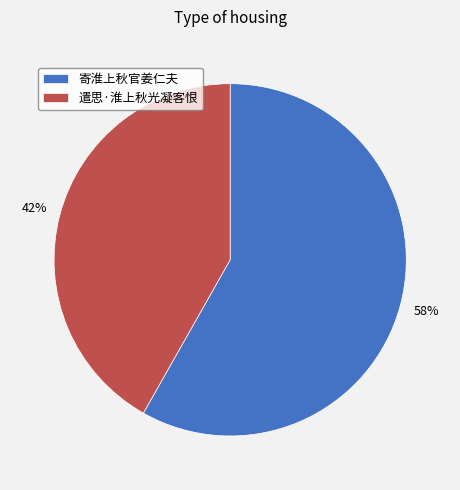

The 遣思·淮上秋光凝客恨 slice represents 42% of the pie. True or false?

True